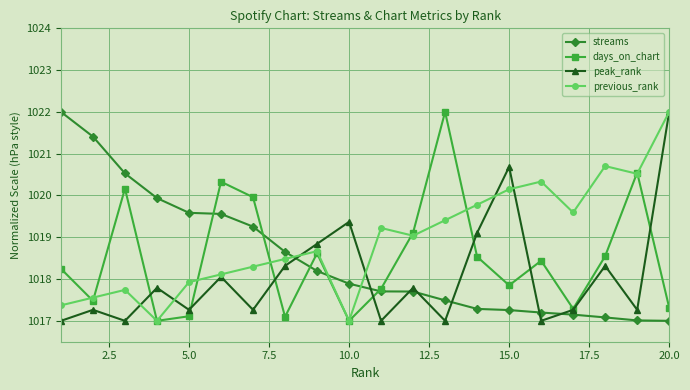

In previous_rank, how many points are higher than both neighbors (excluding endpoints)?

5